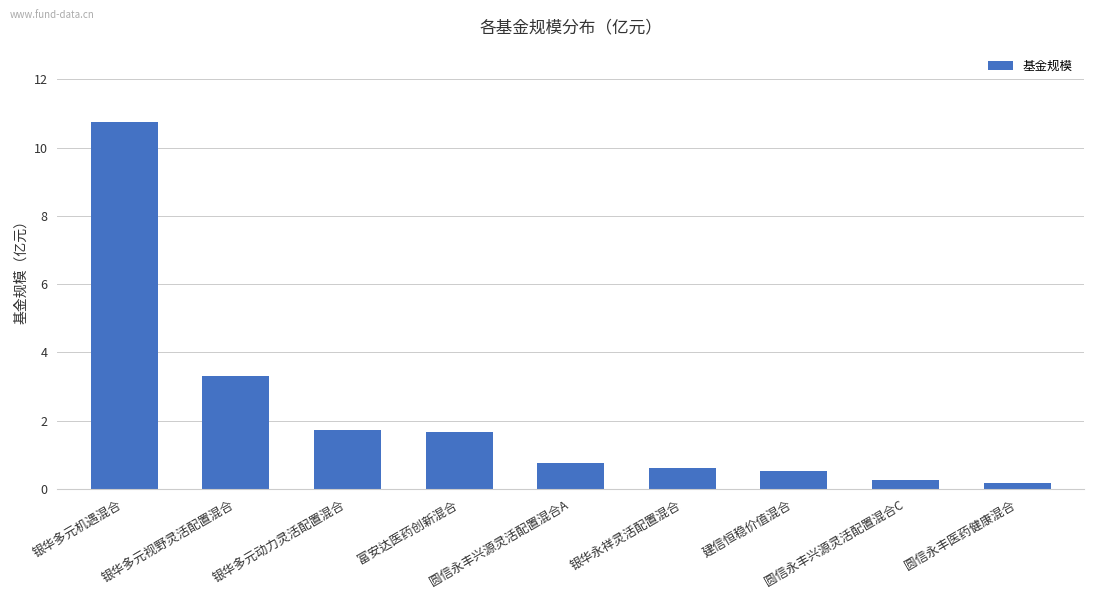

How many distinct data groups are displayed?

1